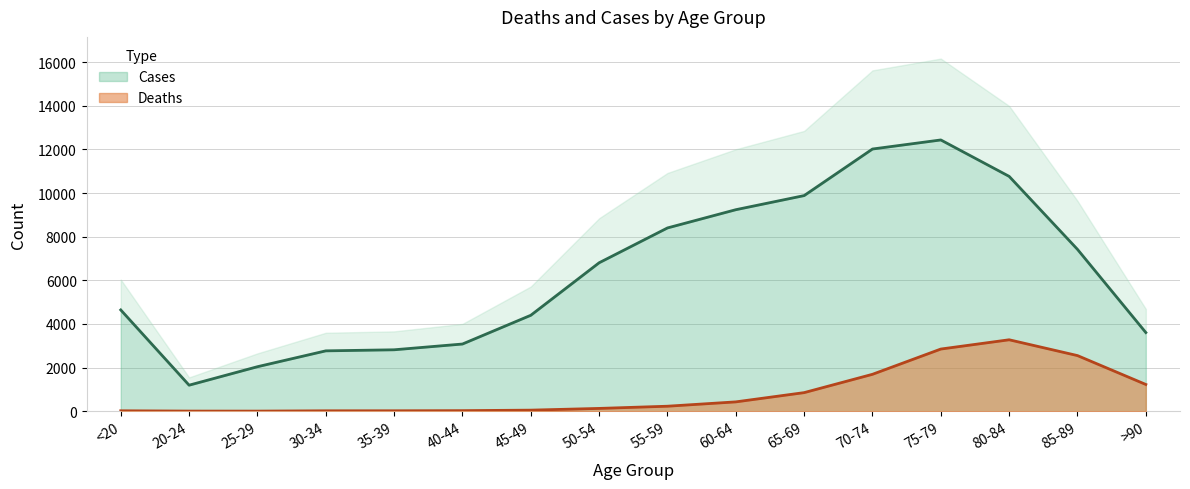

What is the value of the Deaths point at the 12th from the left?

1690